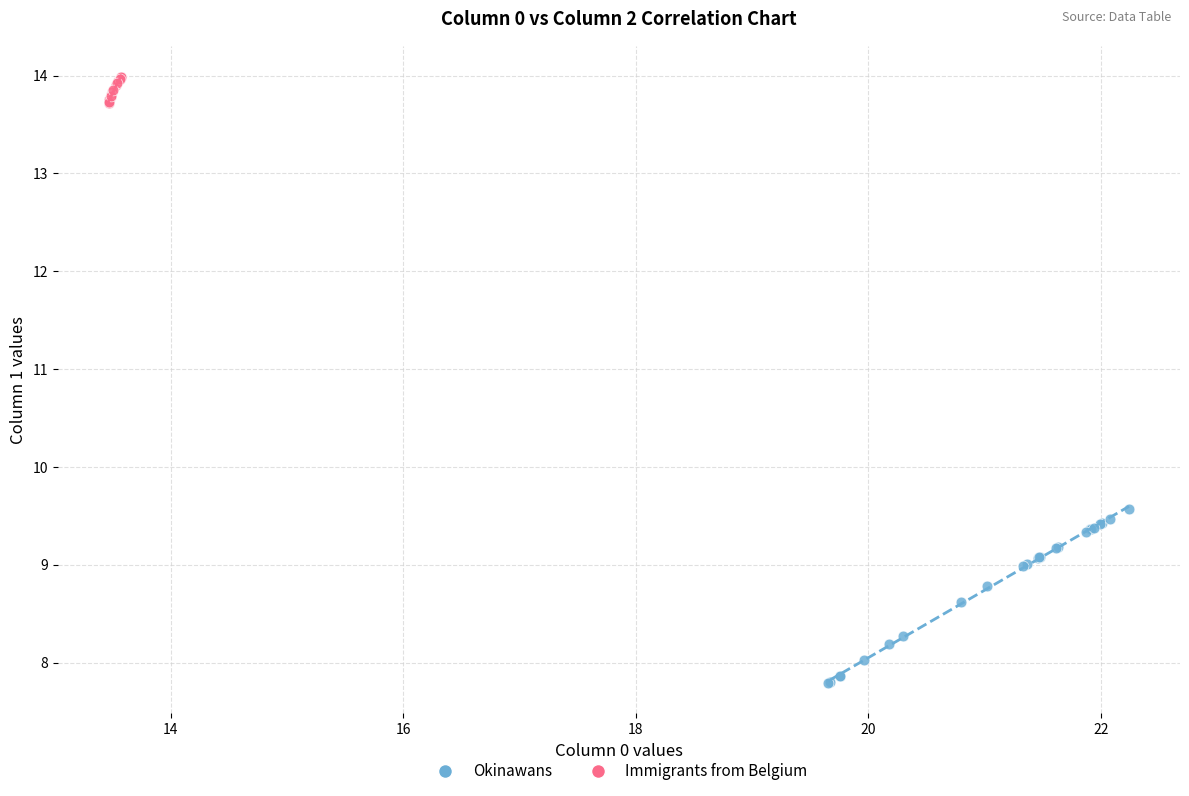

Which series has the widest spread of Y values?

Okinawans